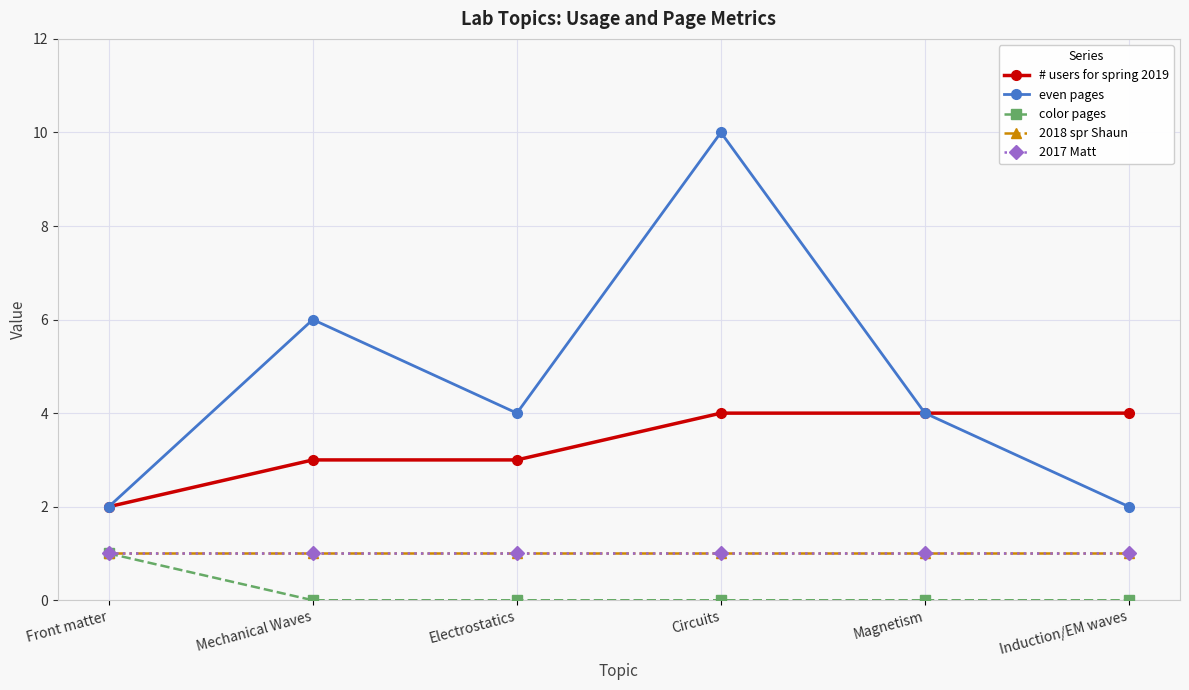

Is this an area chart (filled region under the line)?

No